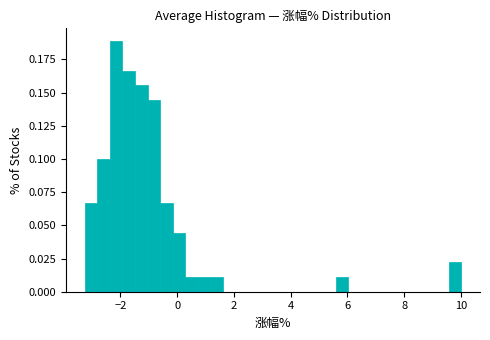

Read against the x-axis, roughly where is the centre of the tallest bar?

-2.2